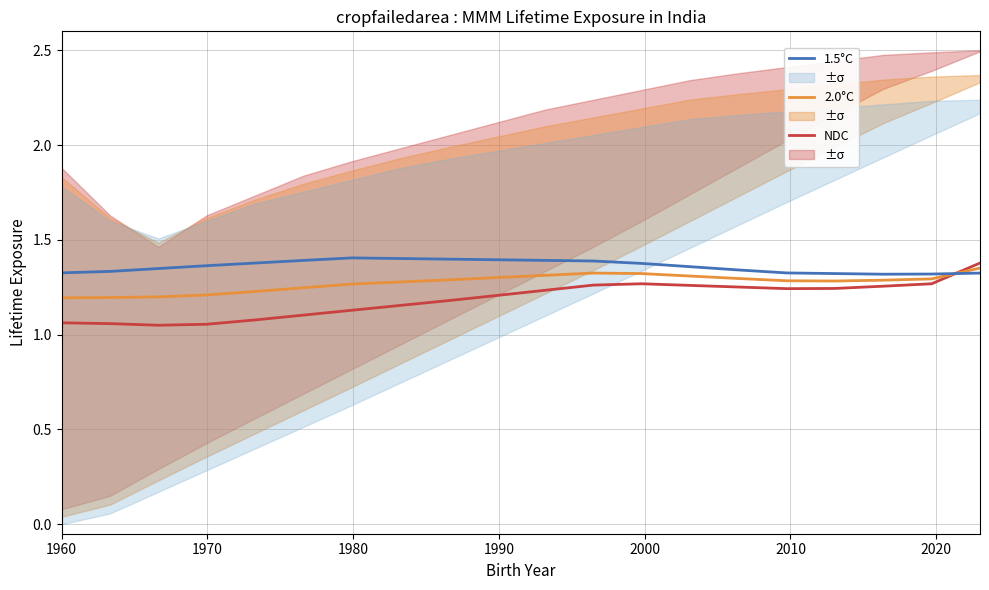

Which series ends up on top after the final intersection of NDC and 1.5°C?

NDC